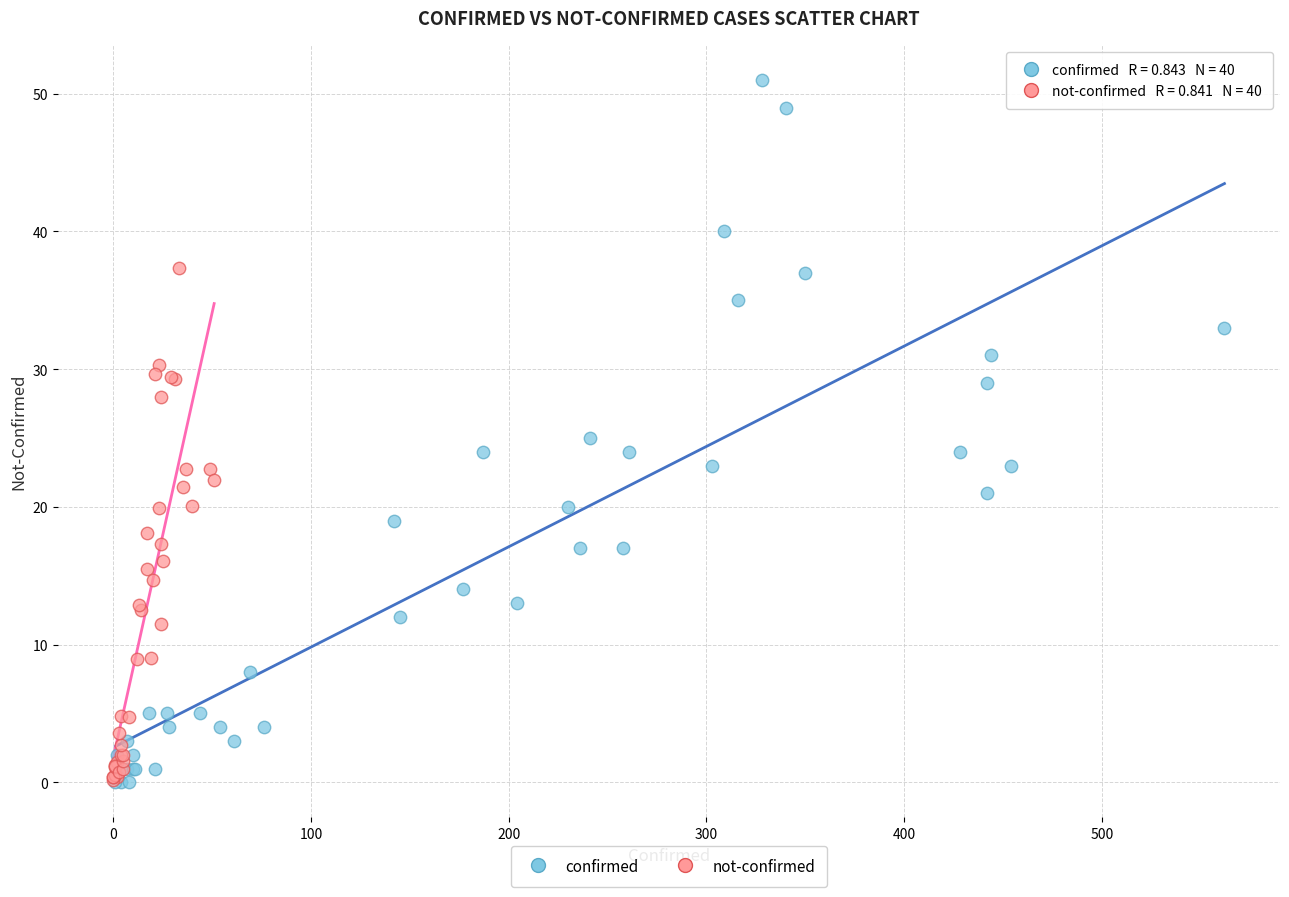

Which series reaches the maximum Y coordinate?

confirmed